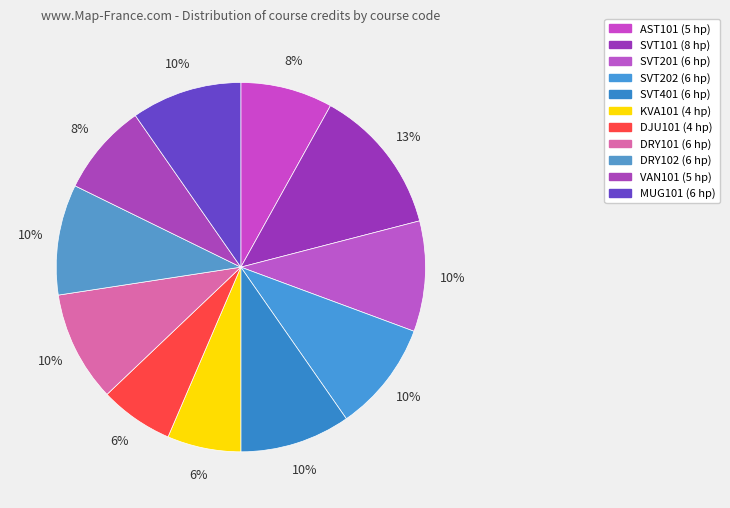

Rank the categories by value from highest to lowest.

SVT101, SVT201, SVT202, SVT401, DRY101, DRY102, MUG101, AST101, VAN101, KVA101, DJU101